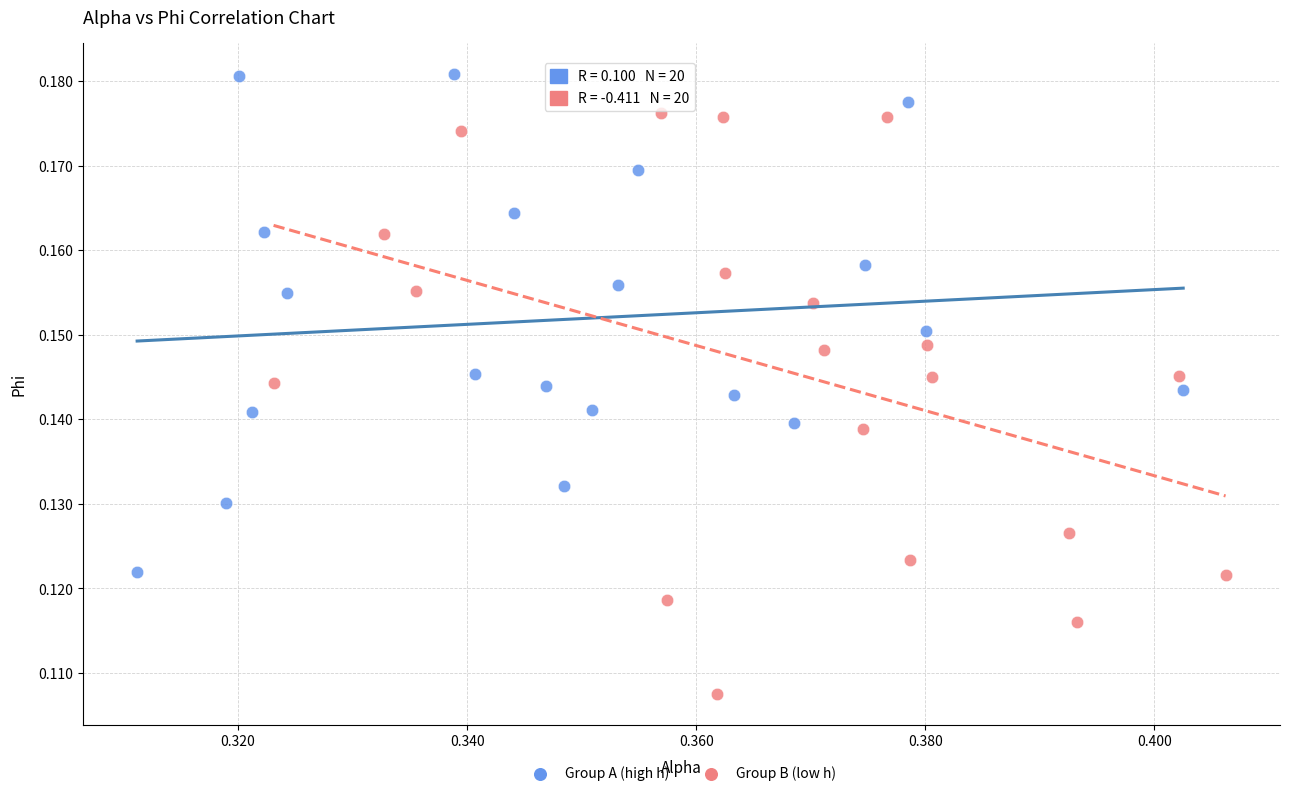

Which series has the largest Y range (max minus min)?

Group B (low h)